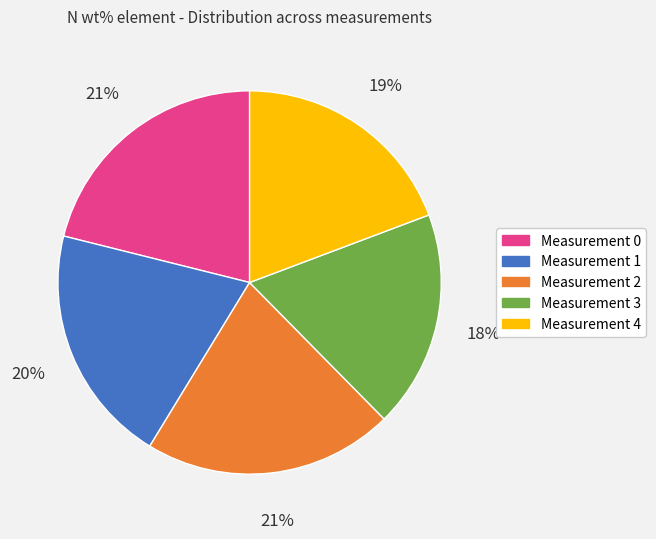

Is there a majority slice in this chart?

No